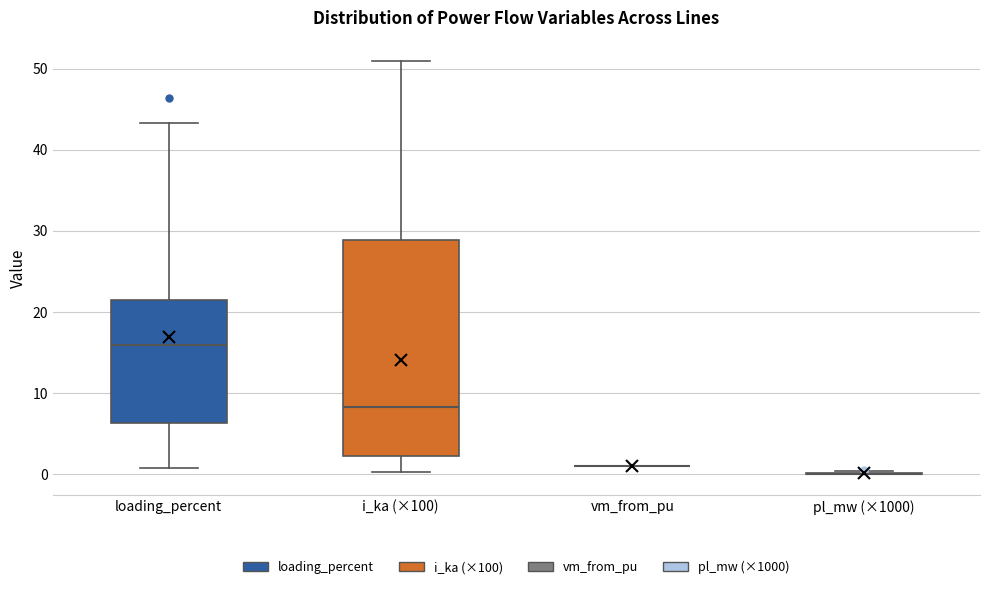

Which box is the tallest, from its lower edge to its upper edge?

i_ka (×100)